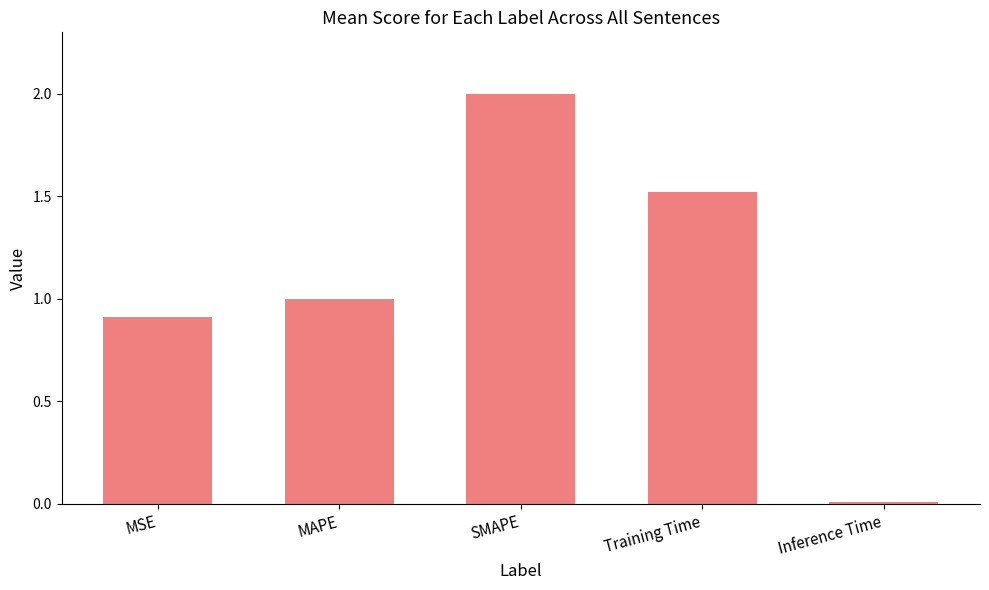

The chart shows a value of 0.9 at MSE. True or false?

True